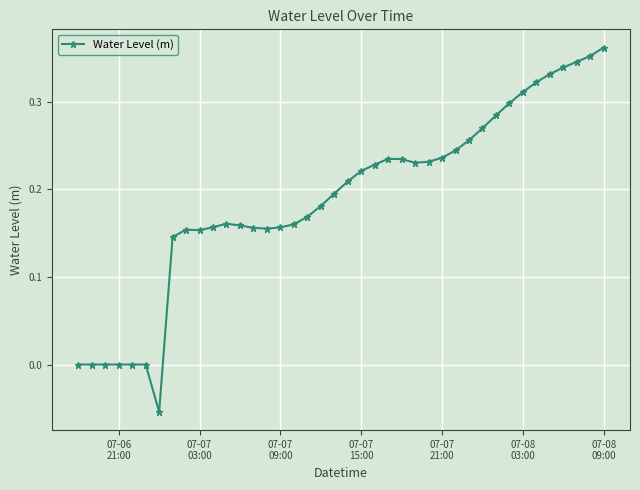

True or false: the data has more than 1 interior local peaks.

True